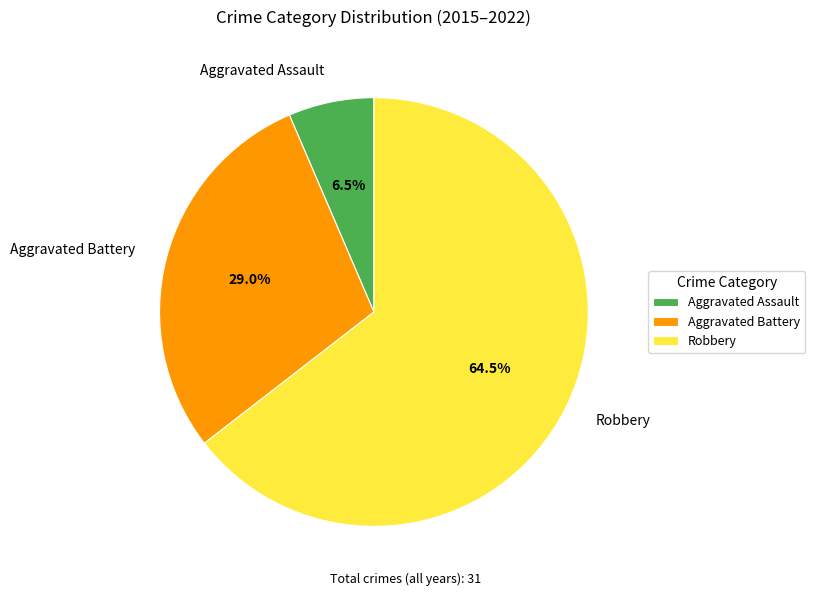

Count the number of slices in the pie.

3